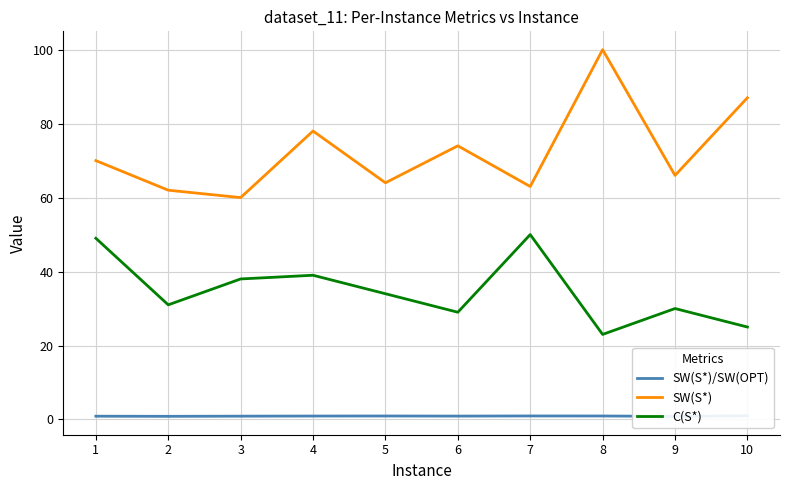

Which category has the highest value in the SW(S*) series?

8